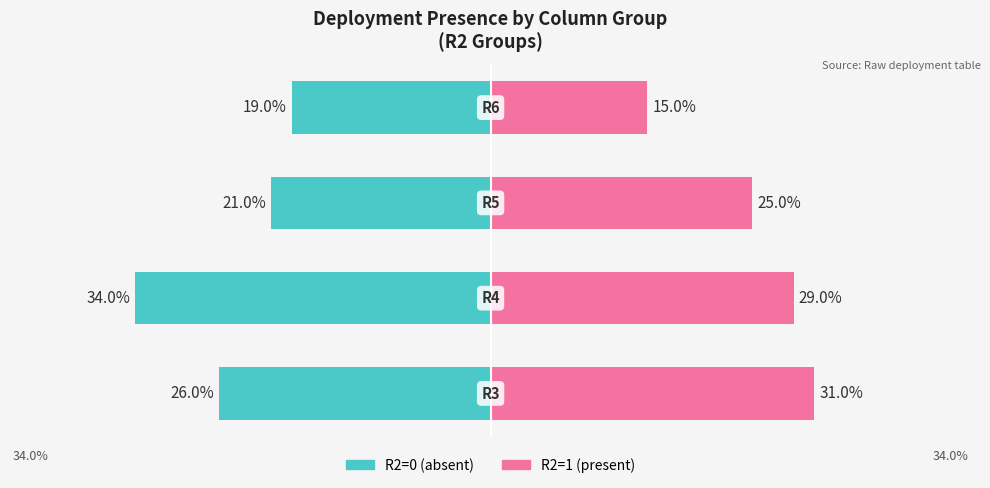

What is the sum of all R2=0 values?

-100